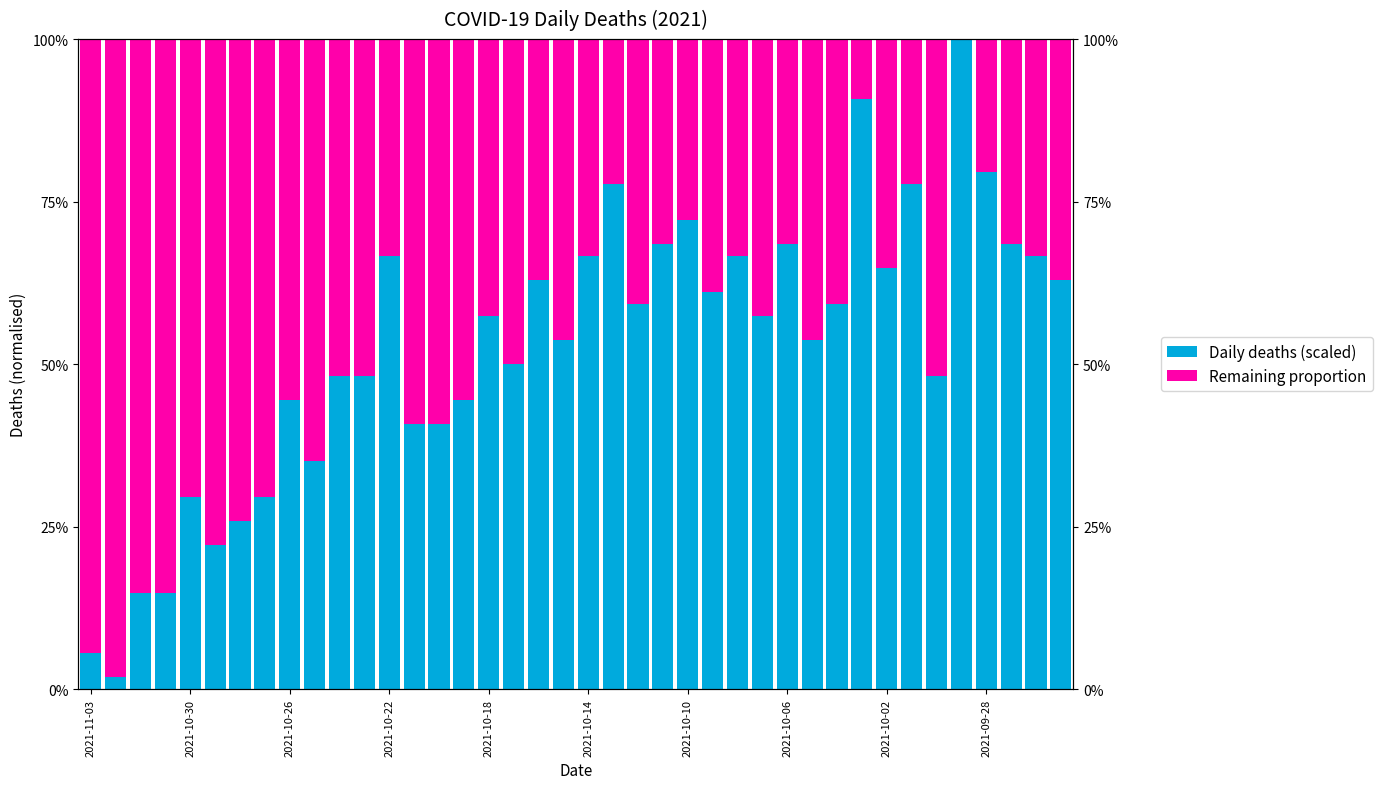

What is the sum of the Remaining proportion values at 36 and 25?

0.6